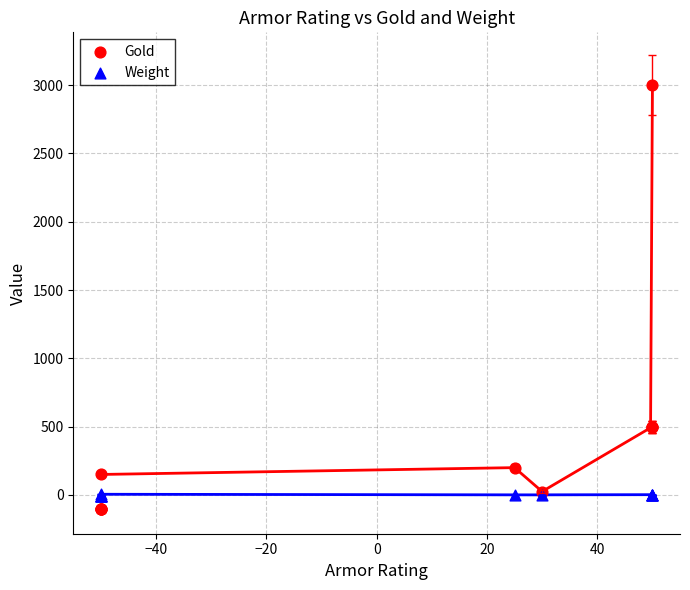

What is the X range (max minus min) for the scatter plot?

100